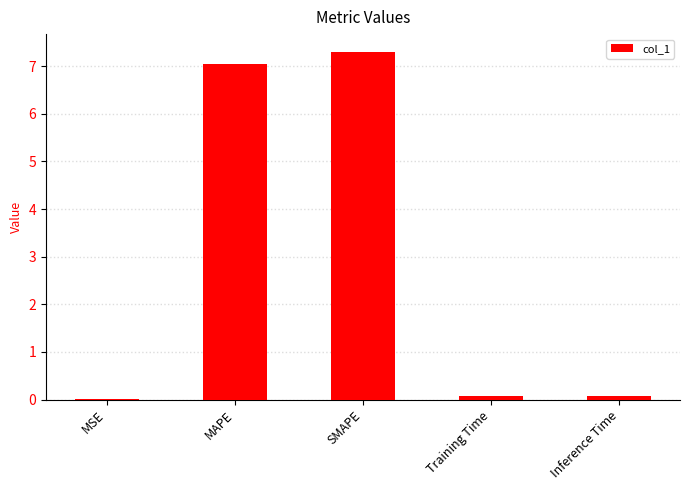

What is the maximum value shown in the chart?

7.3